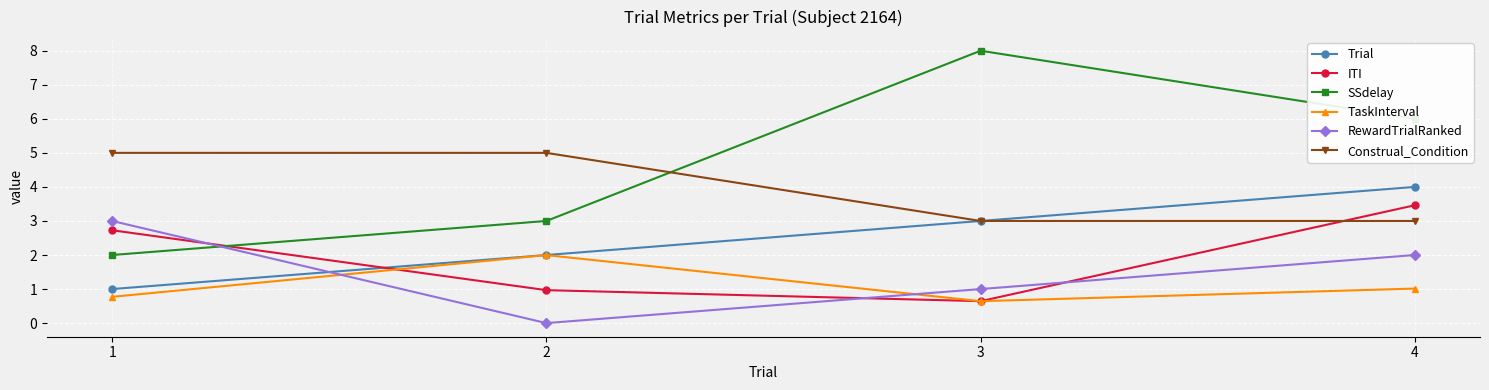

How many lines are shown in the chart?

6